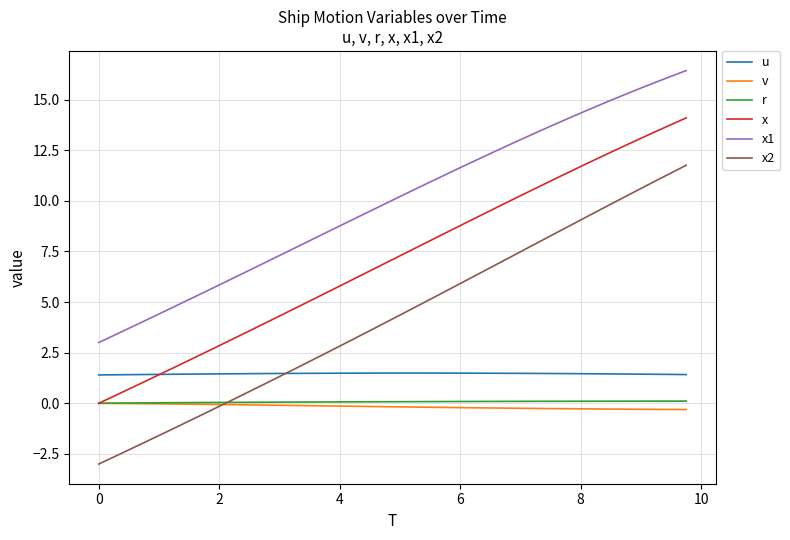

How many values in the x series exceed 7?

20